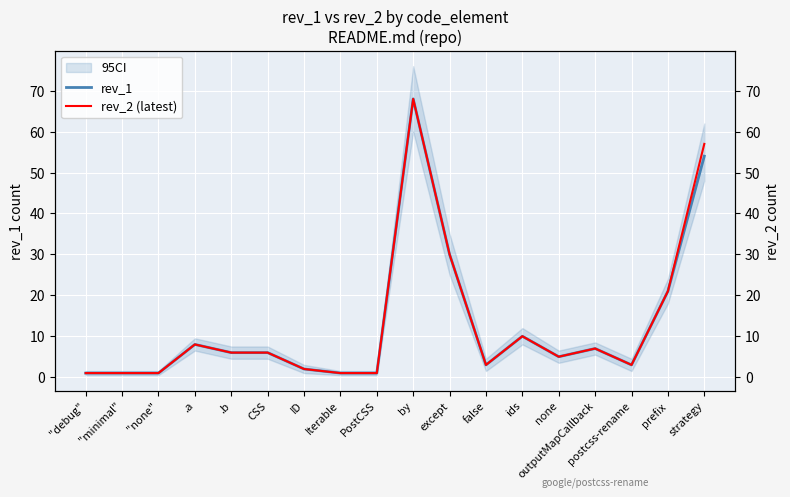

List the labels in order of rev_1 value, largest first.

by, strategy, except, prefix, ids, .a, outputMapCallback, .b, CSS, none, false, postcss-rename, ID, "debug", "minimal", "none", Iterable, PostCSS